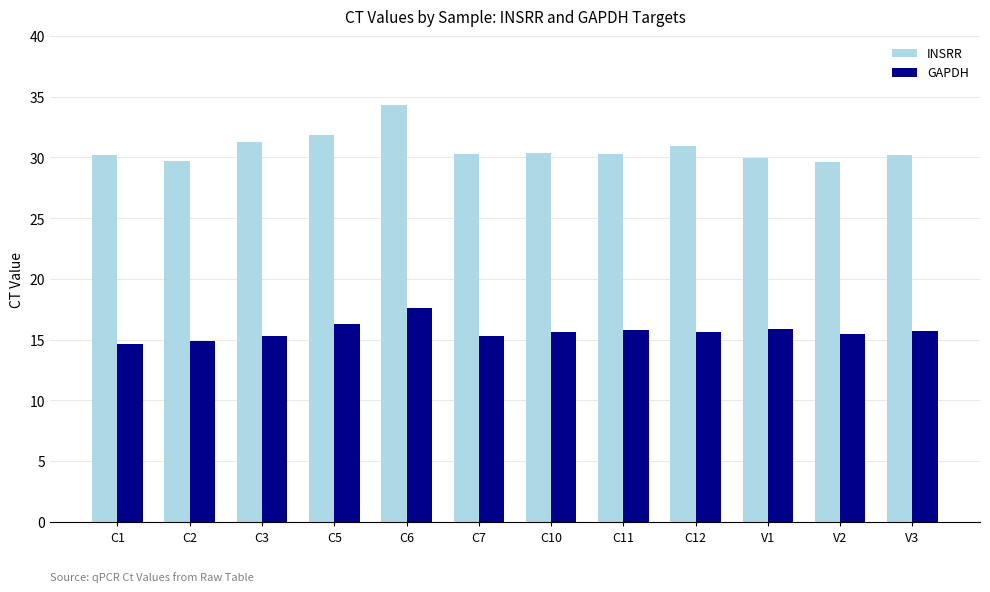

What is the difference between the highest and lowest values at C7?

15.0